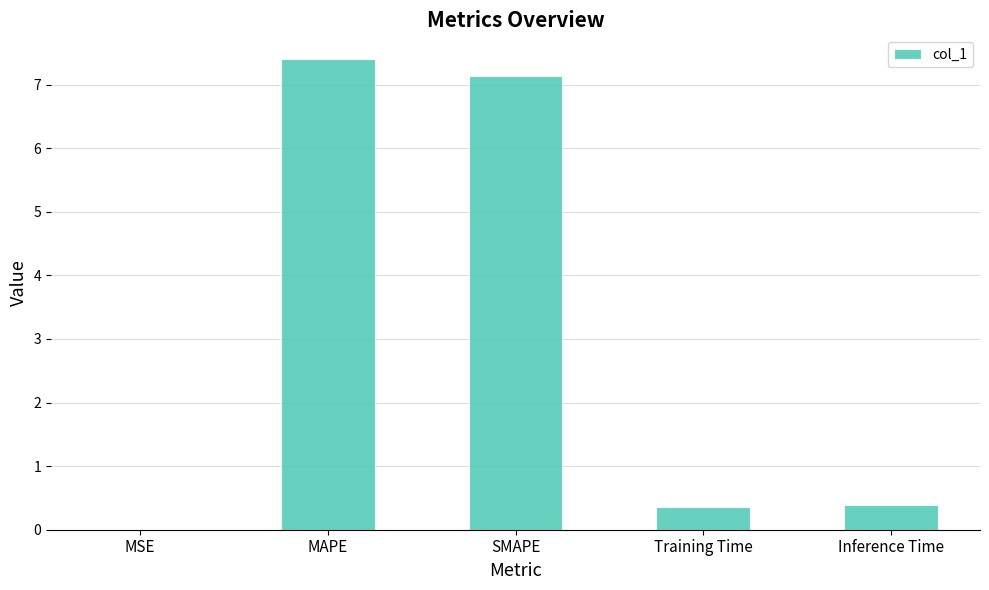

Between Inference Time and MSE, which is larger?

Inference Time